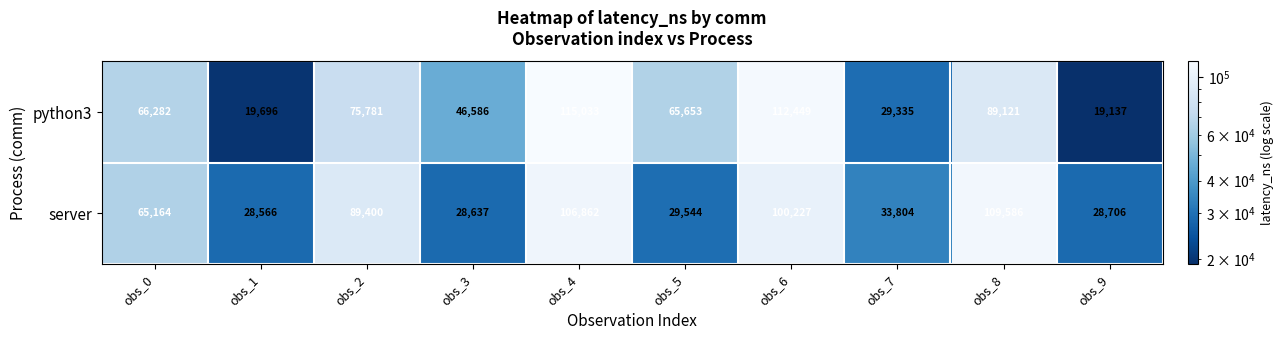

Reading left to right, extract all data points from this chart.

python3: 66282	19696	75781	46586	115033	65653	112449	29335	89121	19137
server: 65164	28566	89400	28637	106862	29544	100227	33804	109586	28706